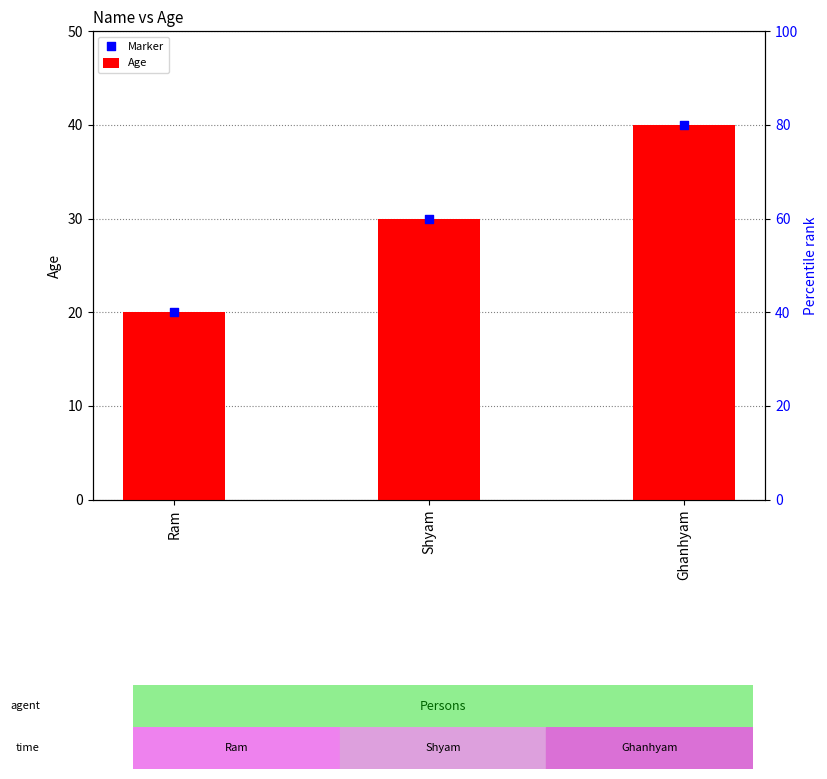

Is the value of Marker at Shyam greater than the value of Age at Shyam?

No